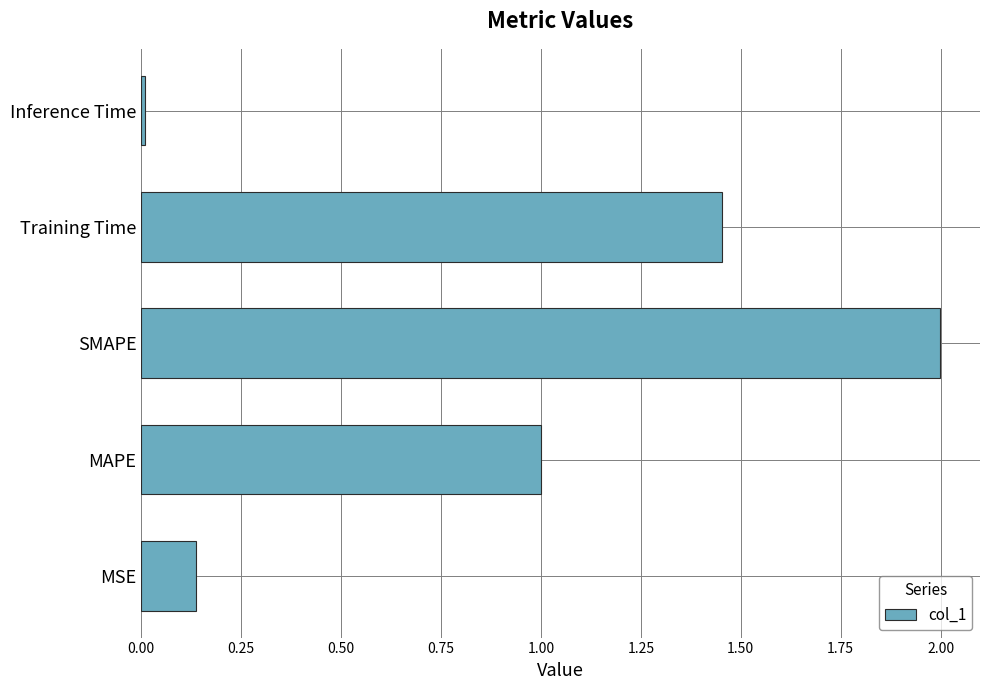

What is the sum of all values?

4.6